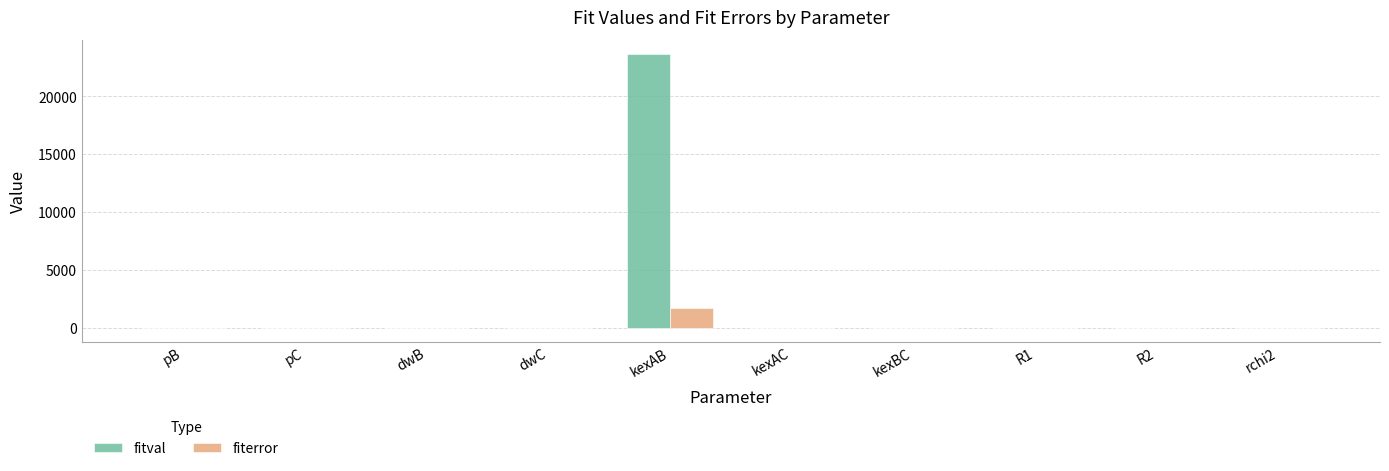

What is the greatest value displayed?

23694.5